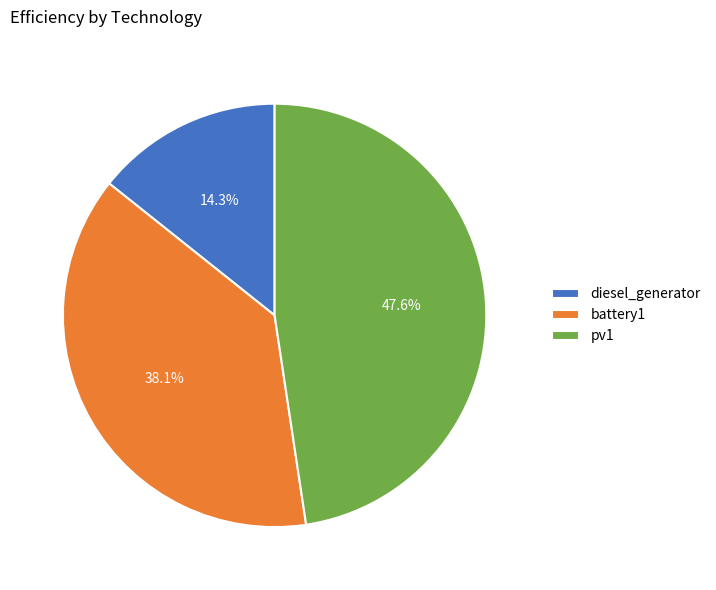

What is the smallest slice in the pie chart?

diesel_generator